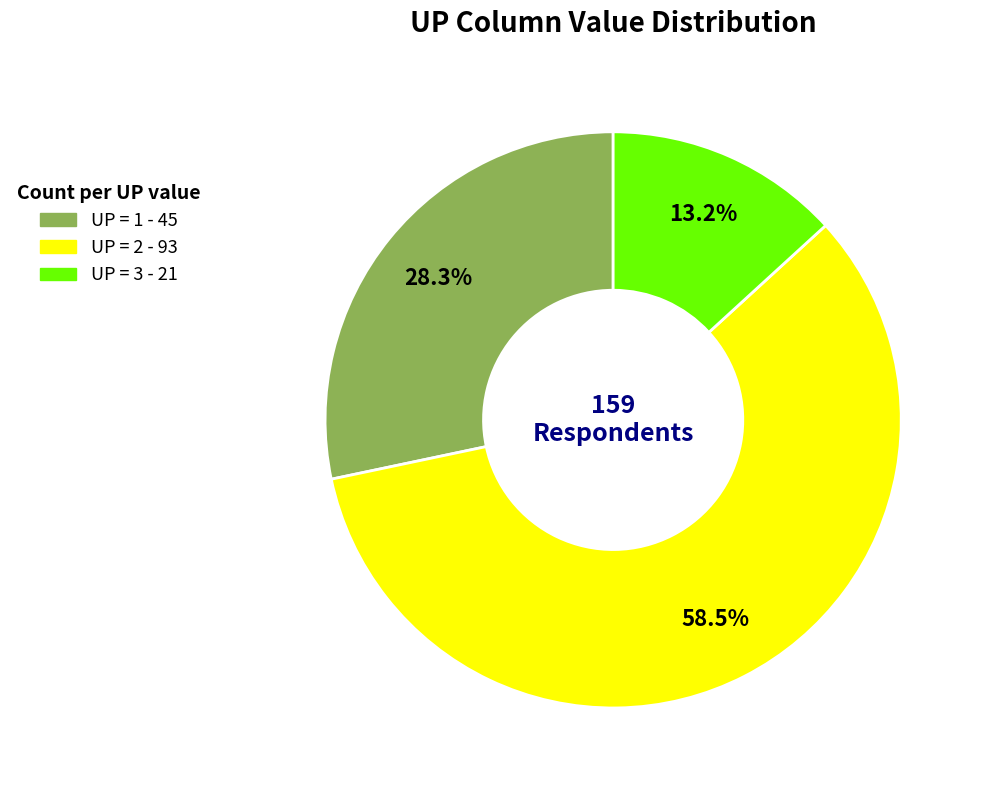

Is there any slice that represents more than half of the pie?

Yes